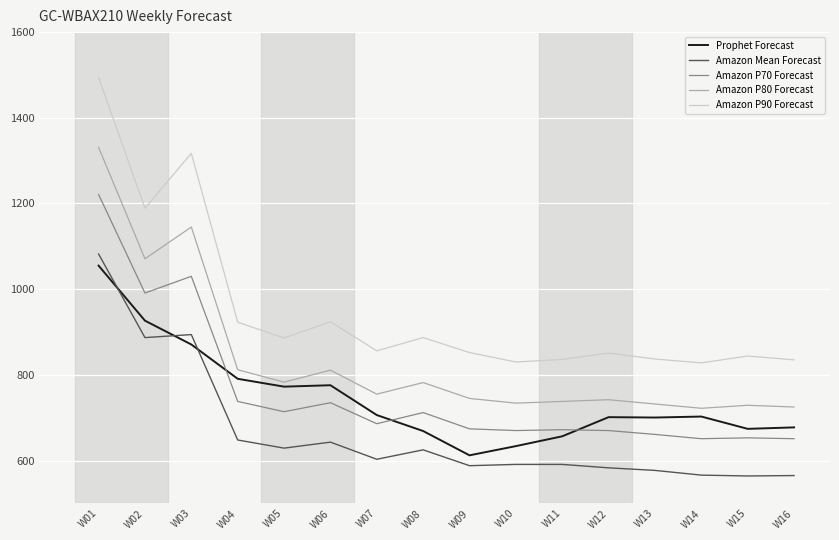

The Prophet Forecast series shows 367.3 at W07. True or false?

False